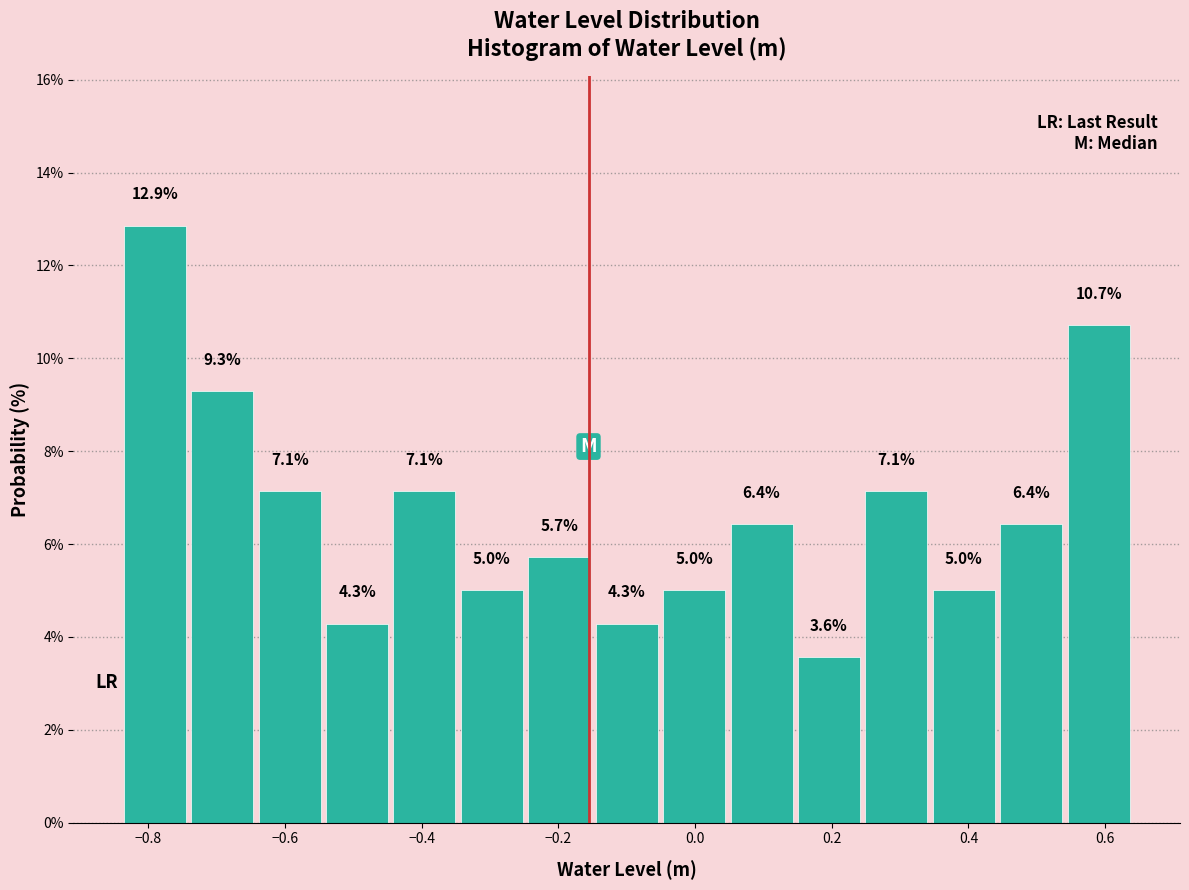

How tall is the bar that spans -0.14 to -0.06 on the x-axis? The bar edges are not printed on the chart, so give them approximately, as read against the axis.

4.3